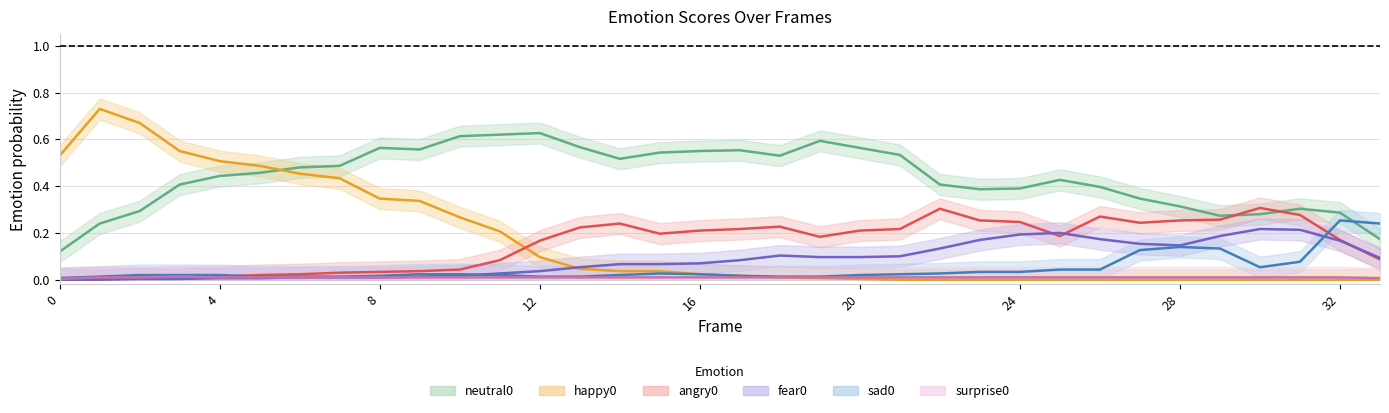

What is the sum of all angry0 values?

5.3